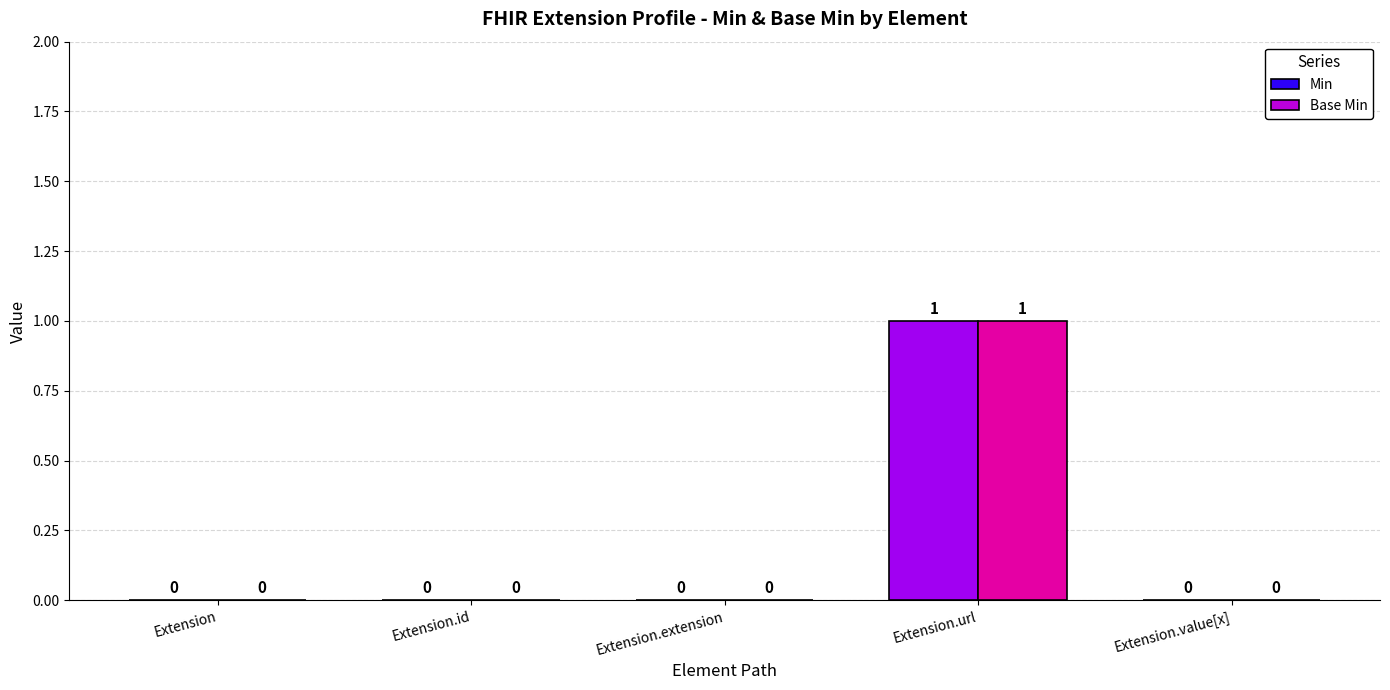

Which category has the highest value across all series?

Extension.url